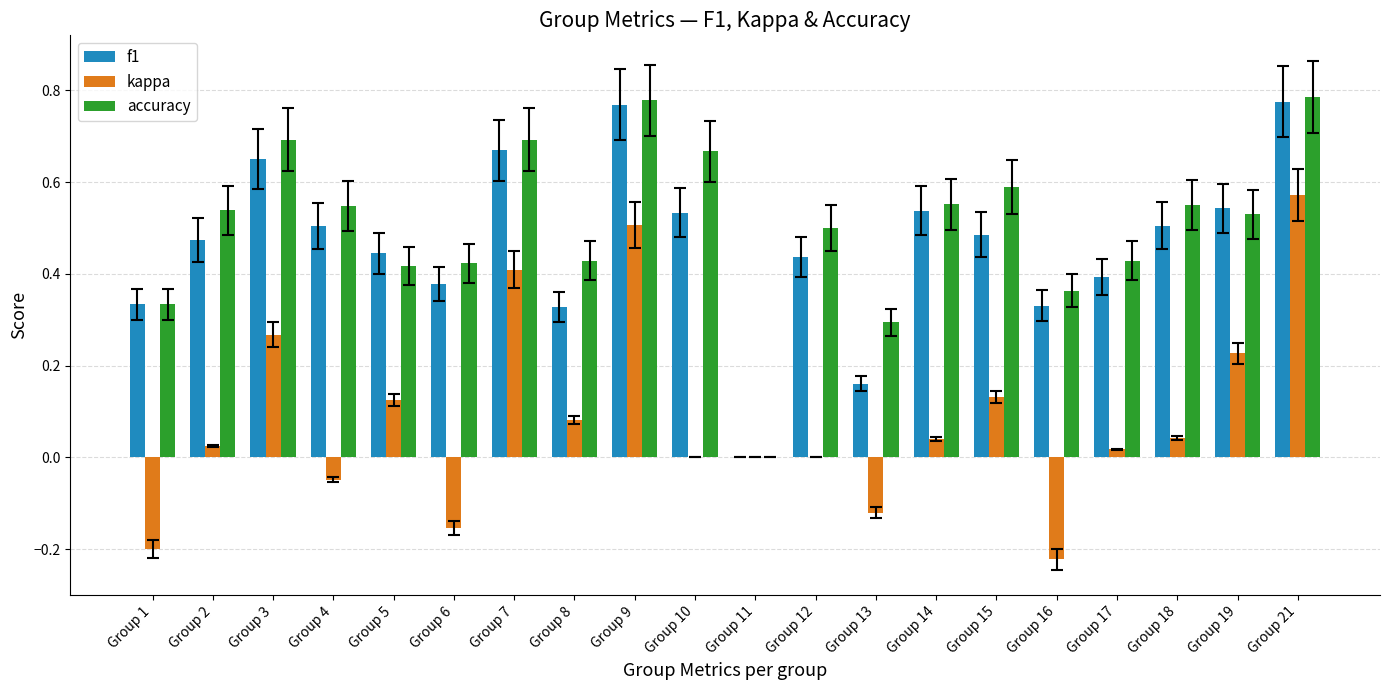

Which series changed the most between Group 15 and Group 17?

accuracy